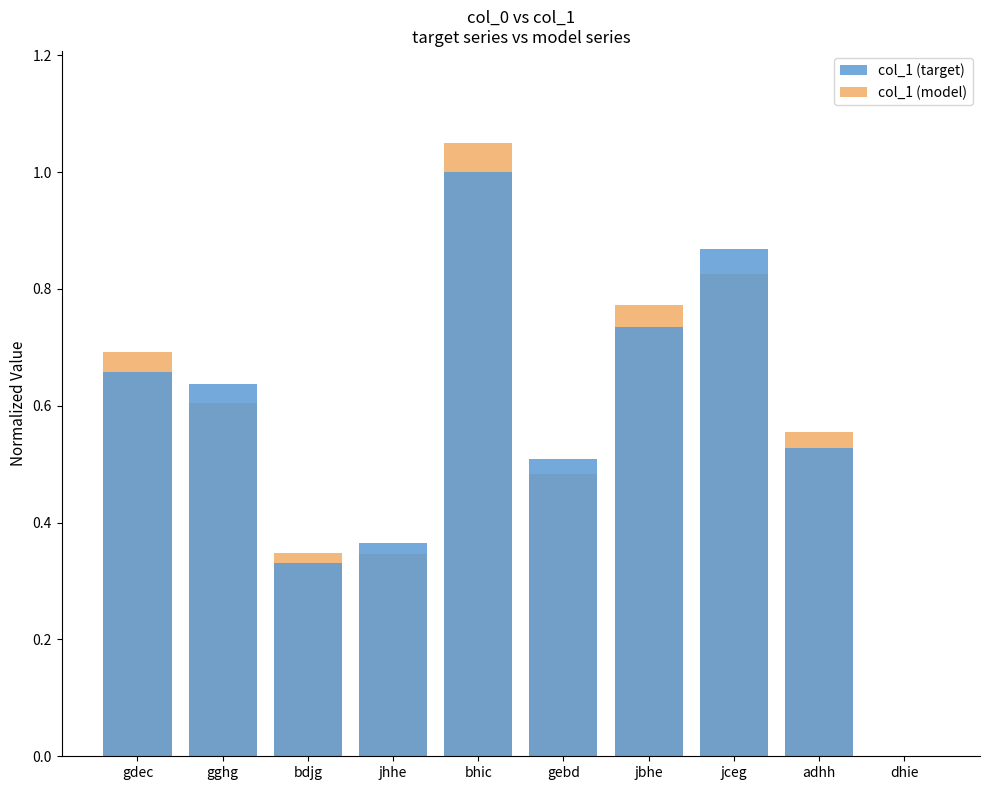

What is the label of the 6th bar from the left?

gebd